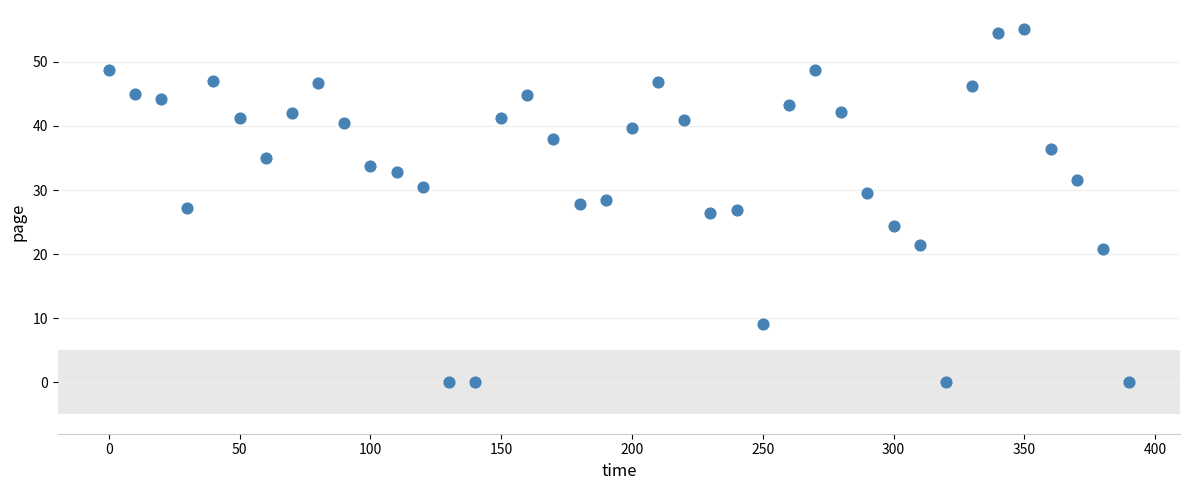

What is the range of Y values (max minus min)?

55.1